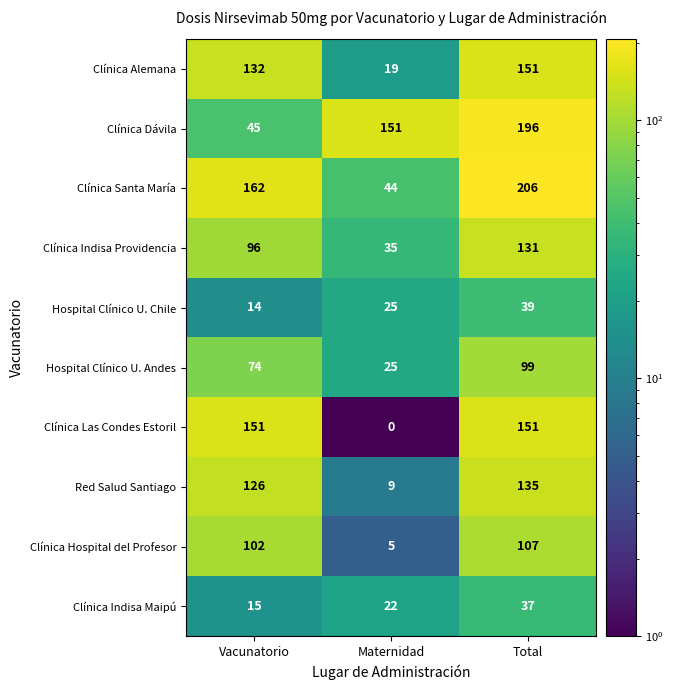

Reading right to left, list all the values displayed in this chart.

Clínica Alemana: Total=151	Maternidad=19	Vacunatorio=132
Clínica Dávila: Total=196	Maternidad=151	Vacunatorio=45
Clínica Santa María: Total=206	Maternidad=44	Vacunatorio=162
Clínica Indisa Providencia: Total=131	Maternidad=35	Vacunatorio=96
Hospital Clínico U. Chile: Total=39	Maternidad=25	Vacunatorio=14
Hospital Clínico U. Andes: Total=99	Maternidad=25	Vacunatorio=74
Clínica Las Condes Estoril: Total=151	Maternidad=0	Vacunatorio=151
Red Salud Santiago: Total=135	Maternidad=9	Vacunatorio=126
Clínica Hospital del Profesor: Total=107	Maternidad=5	Vacunatorio=102
Clínica Indisa Maipú: Total=37	Maternidad=22	Vacunatorio=15